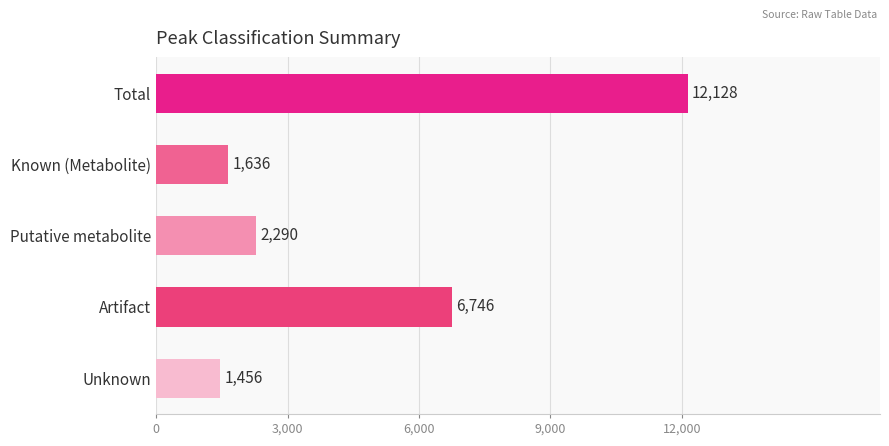

The chart shows a value of 794 at Unknown. True or false?

False